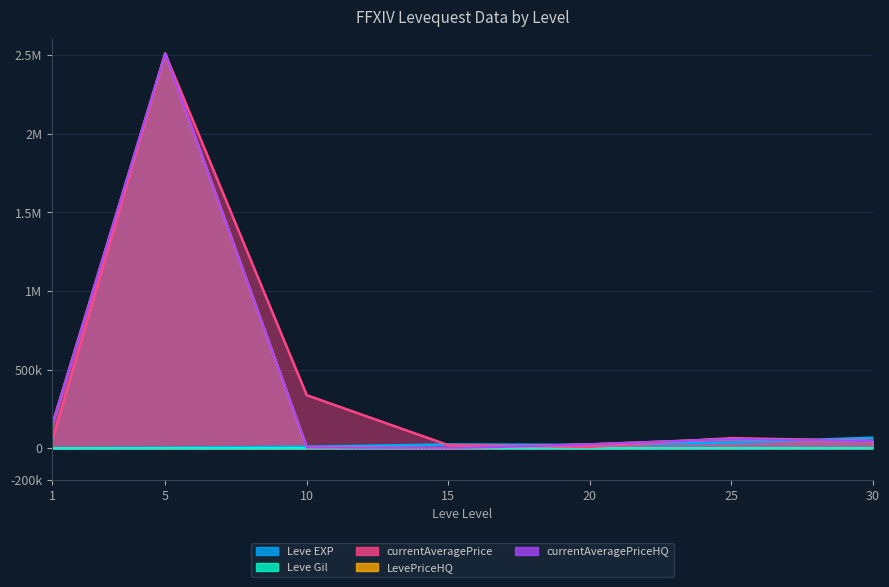

Rank the series at 1 from highest to lowest value.

LevePriceHQ, currentAveragePriceHQ, currentAveragePrice, Leve EXP, Leve Gil